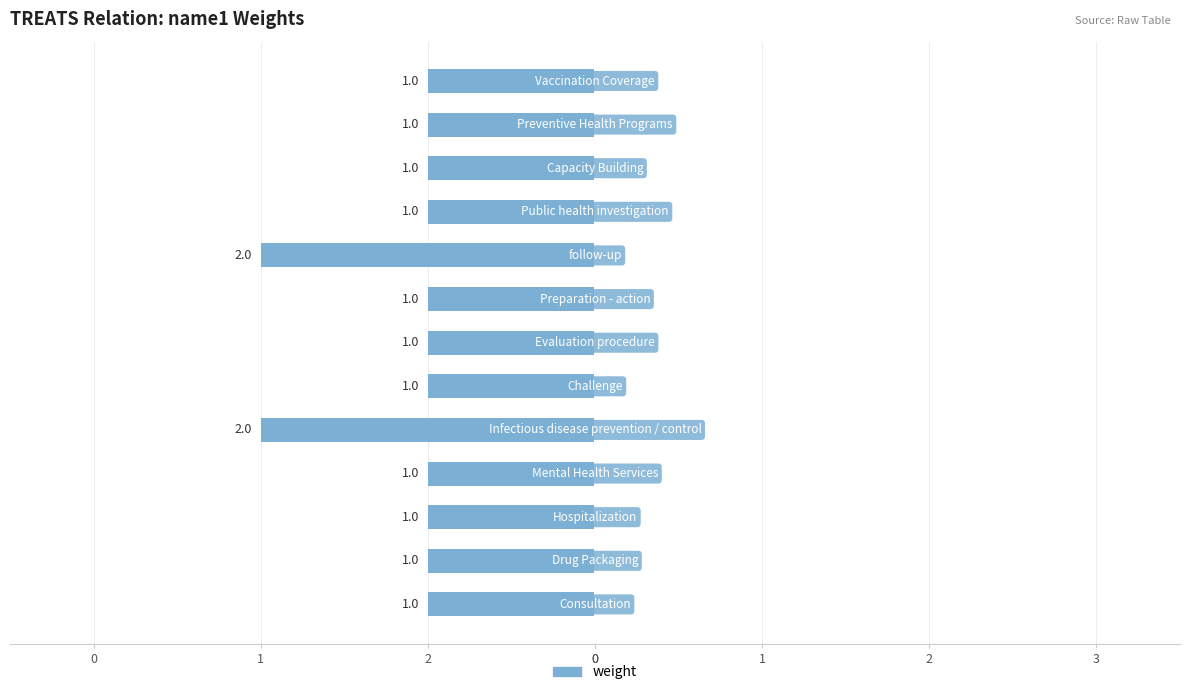

How many series are shown in this chart?

1